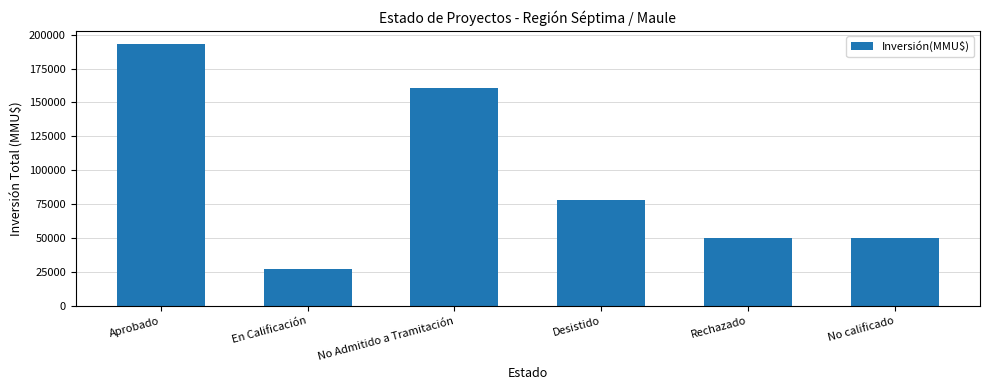

Read the value at Rechazado, to the nearest 100.

50200